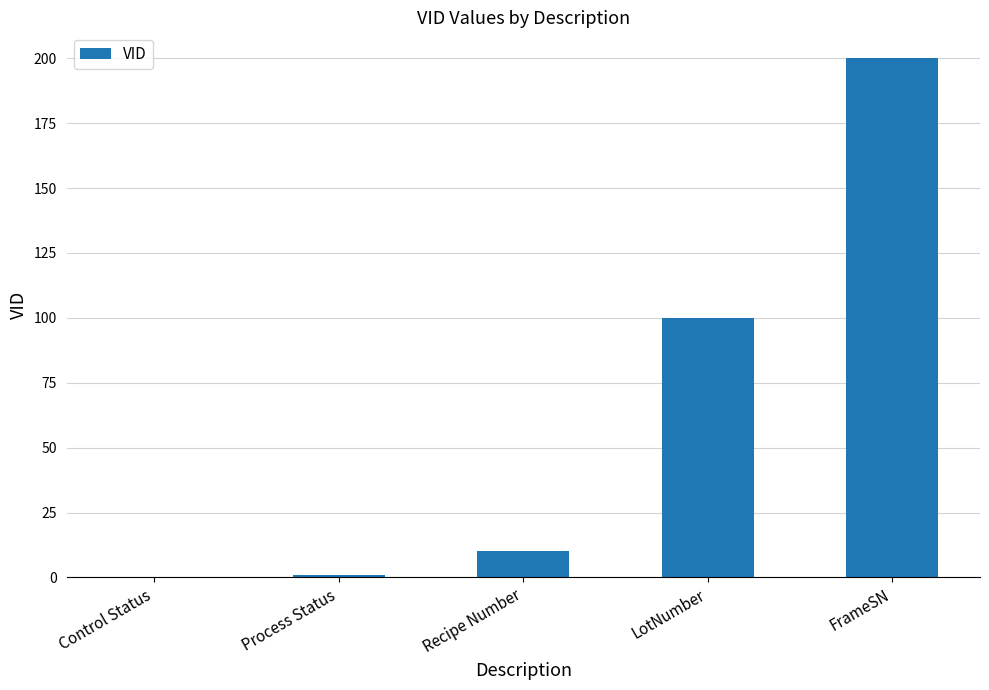

At which category does the chart reach its peak across all series?

FrameSN